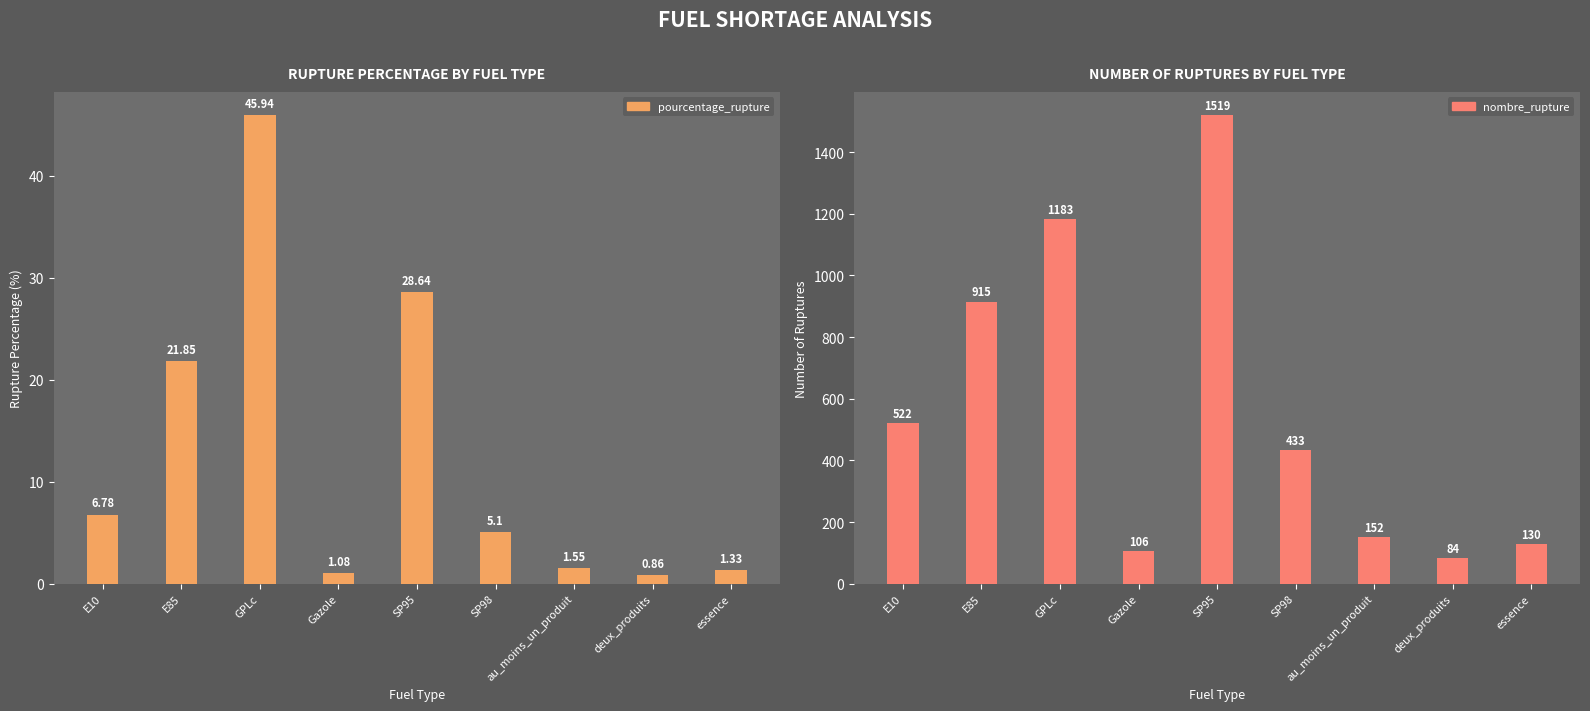

Between SP98 and essence, which series saw the biggest shift?

nombre_rupture